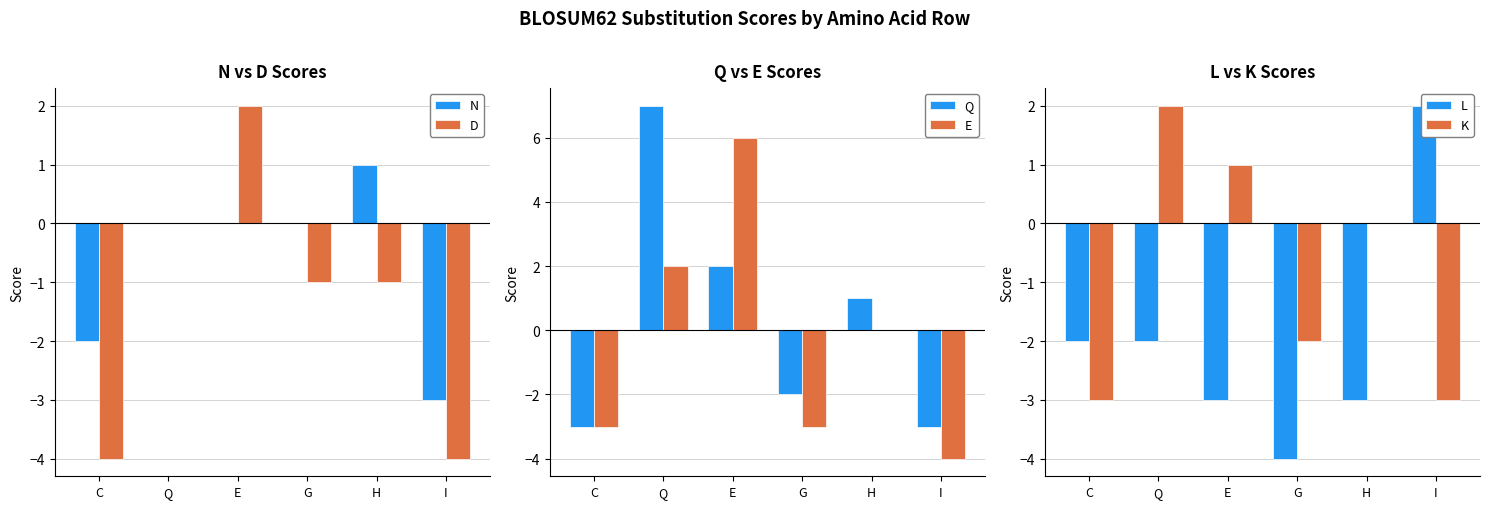

How many negative values does the E series have?

3